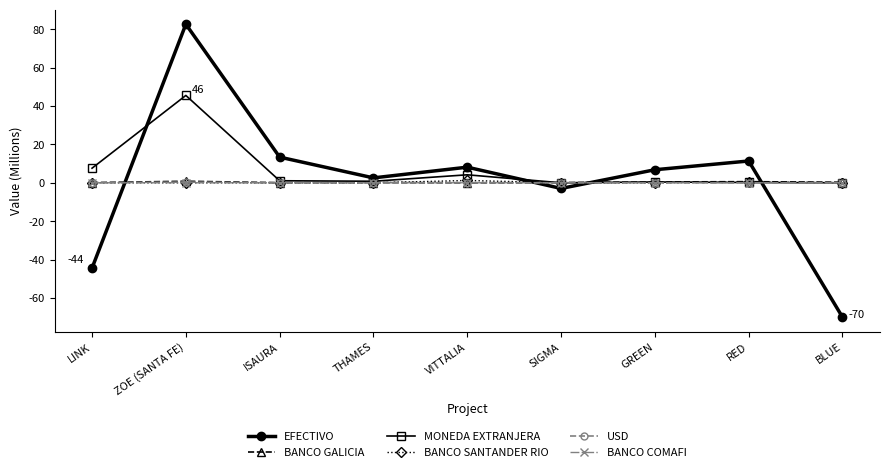

Is it true that EFECTIVO equals 14.6 at VITTALIA?

False